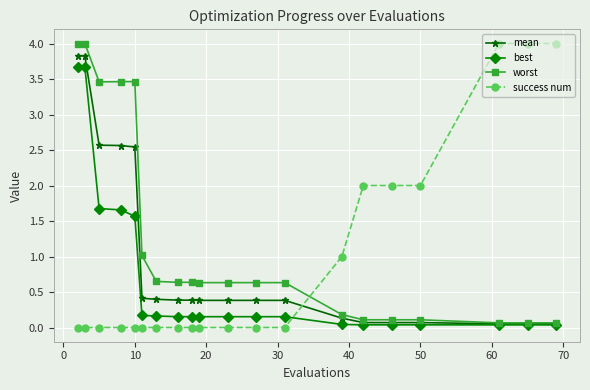

How many times do mean and success num cross each other?

1